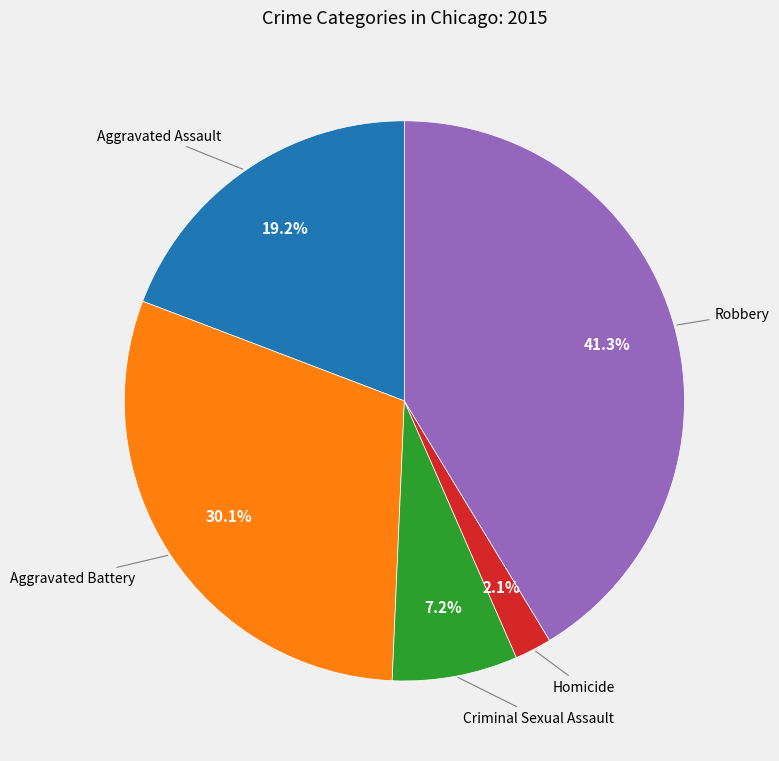

How many segments does this pie chart have?

5